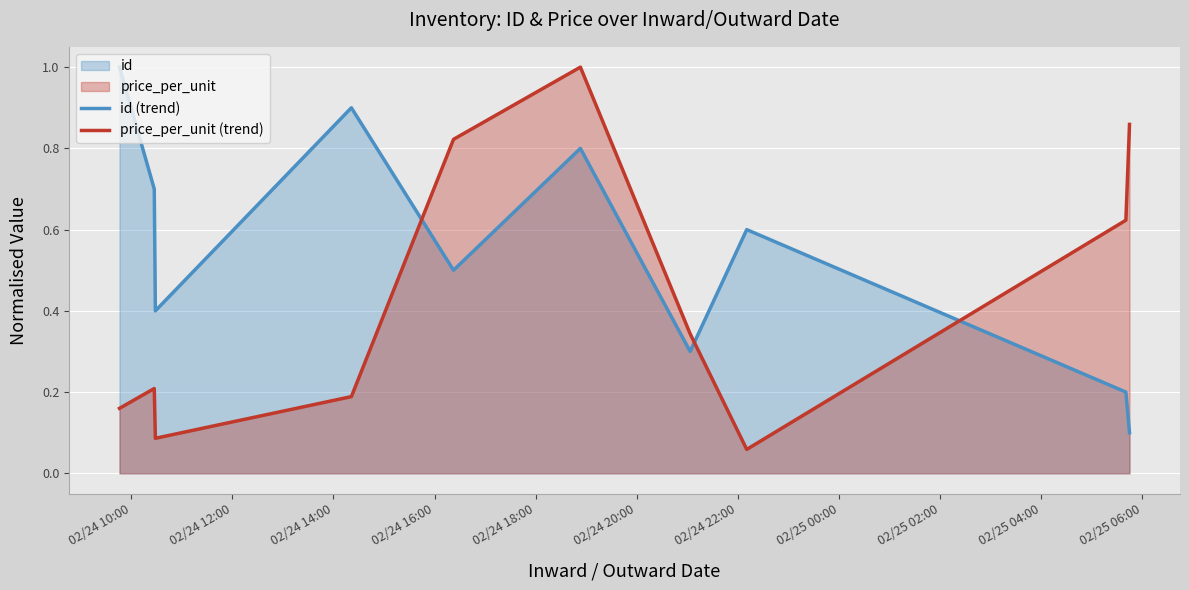

True or false: id (trend) has more than 1 interior local peaks.

True